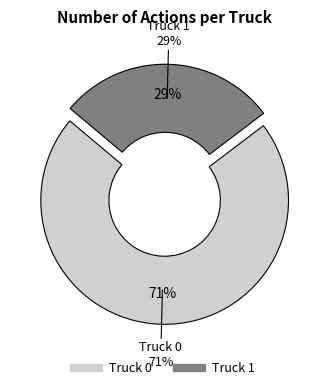

True or false: Truck 1 accounts for 22% of the total.

False